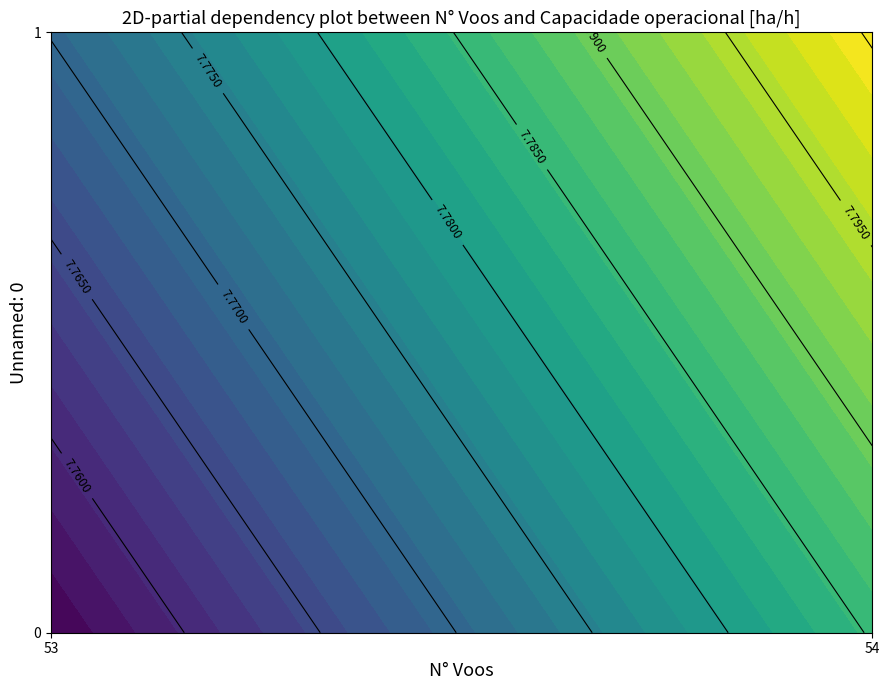

The 1 series shows 7.8 at 0. True or false?

True